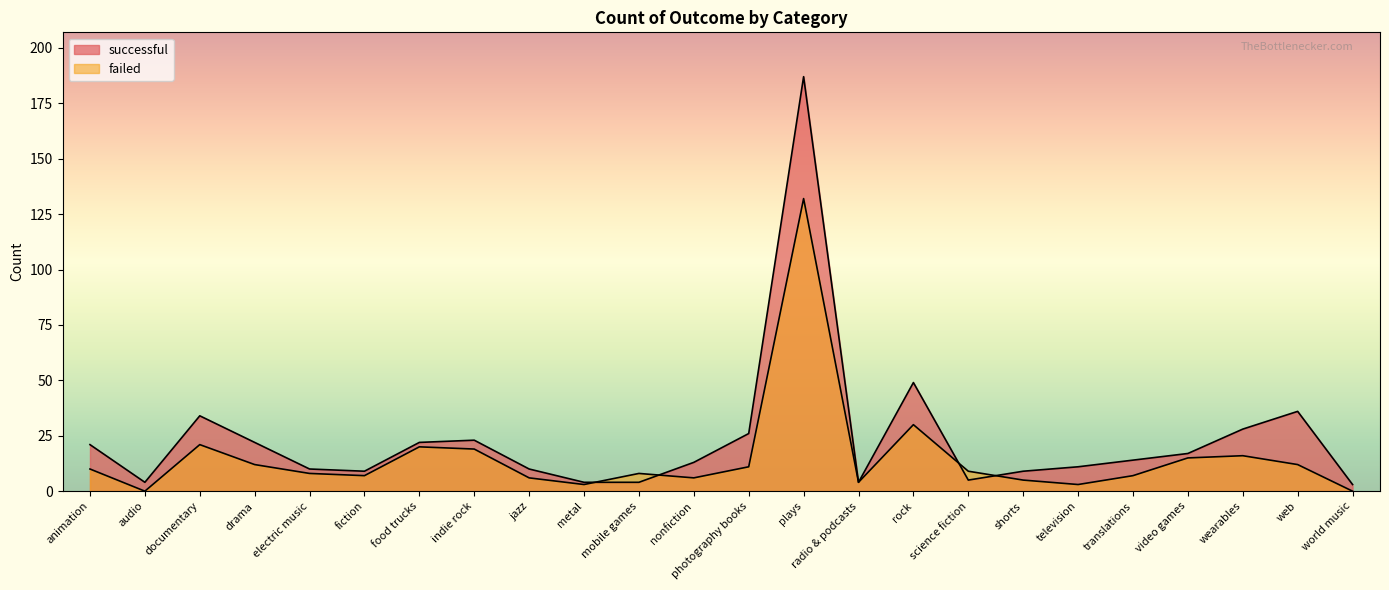

Which category has the lowest value in the successful series?

world music